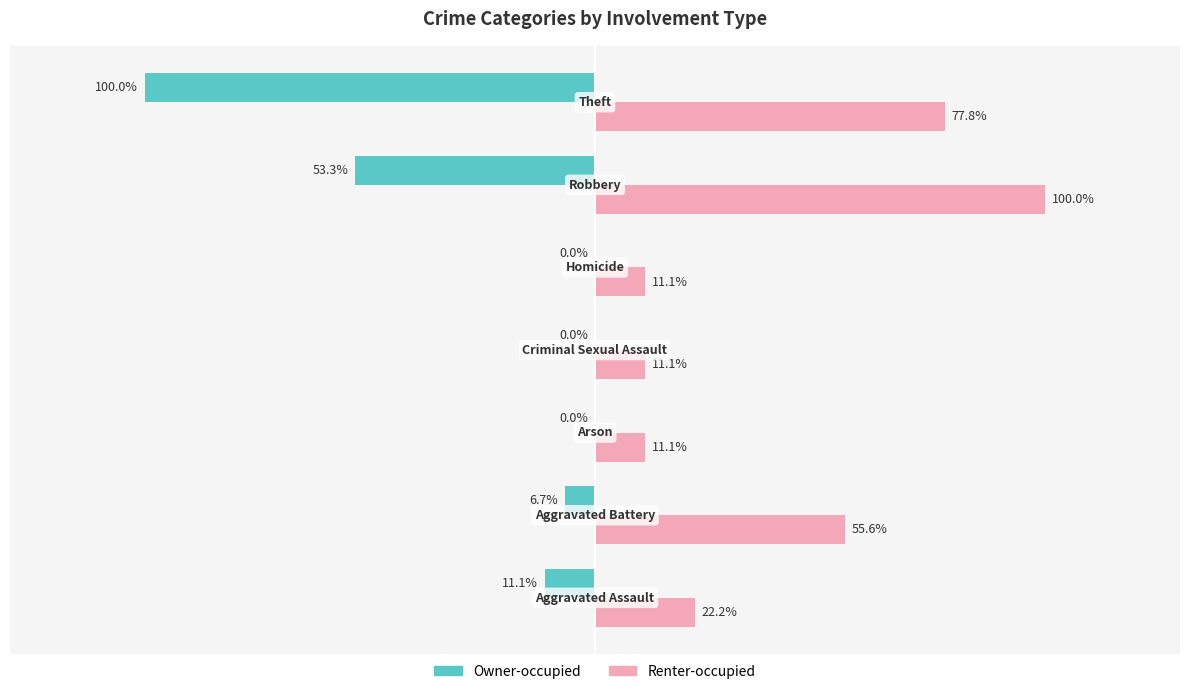

Which series has the largest total across all categories?

Renter-occupied